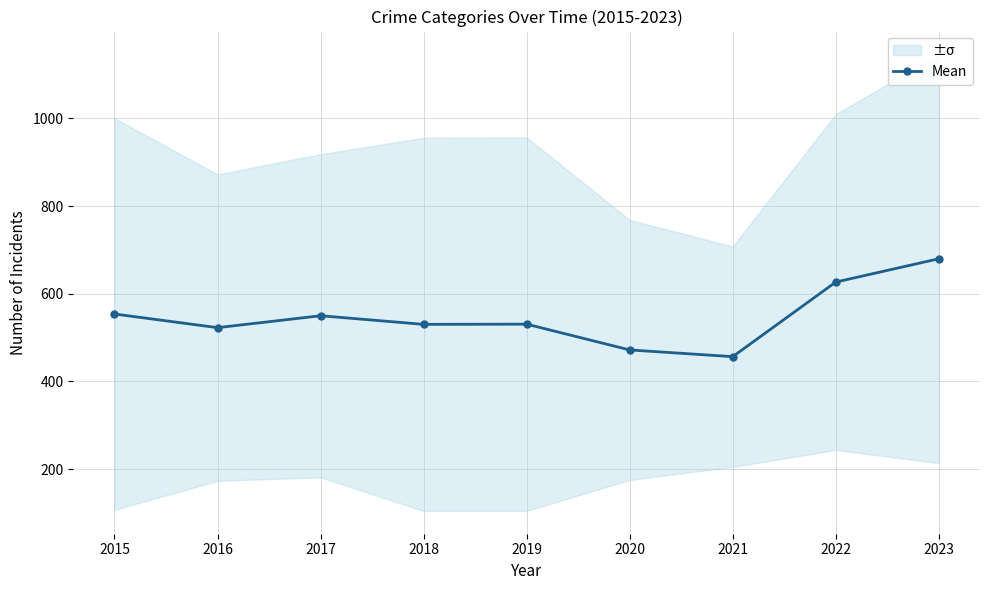

Reading right to left, extract all data points from this chart.

2023=679.7	2022=626.5	2021=456.3	2020=471.7	2019=530.5	2018=530.0	2017=549.7	2016=522.5	2015=553.7